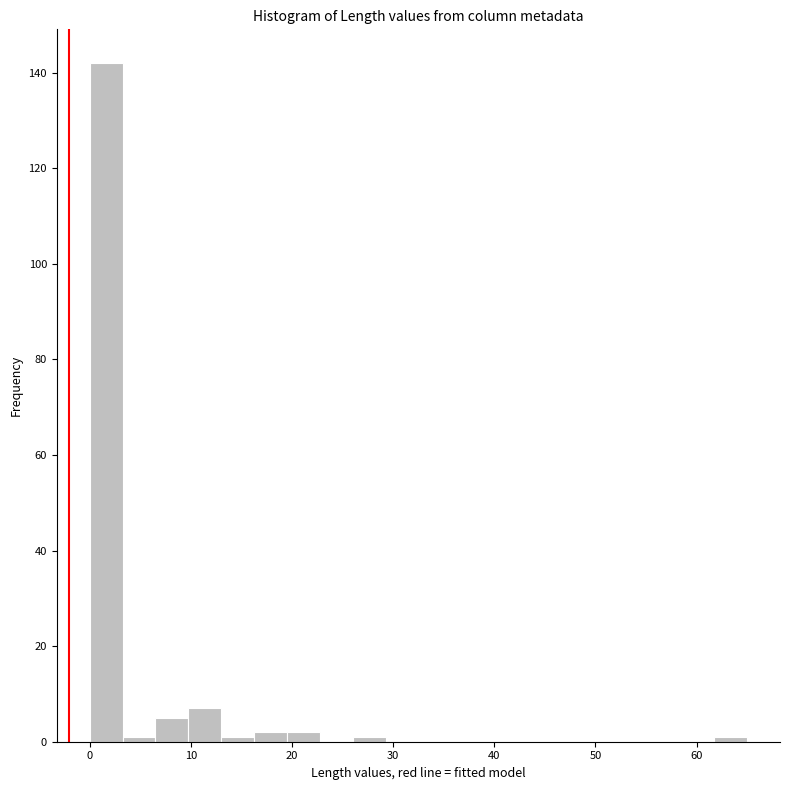

Around what value on the x-axis is the tallest bar? Give the approximate position of its centre, as read against the axis.

2